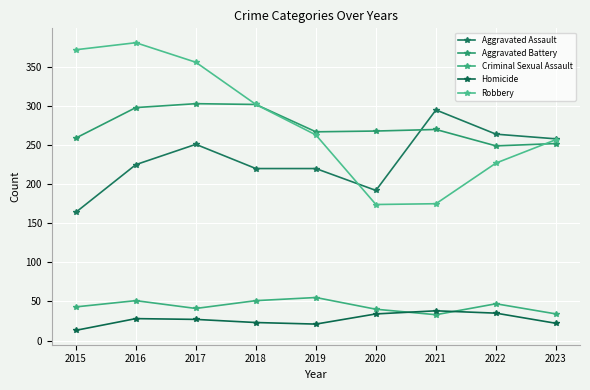

What is the average value of the Criminal Sexual Assault series?

44